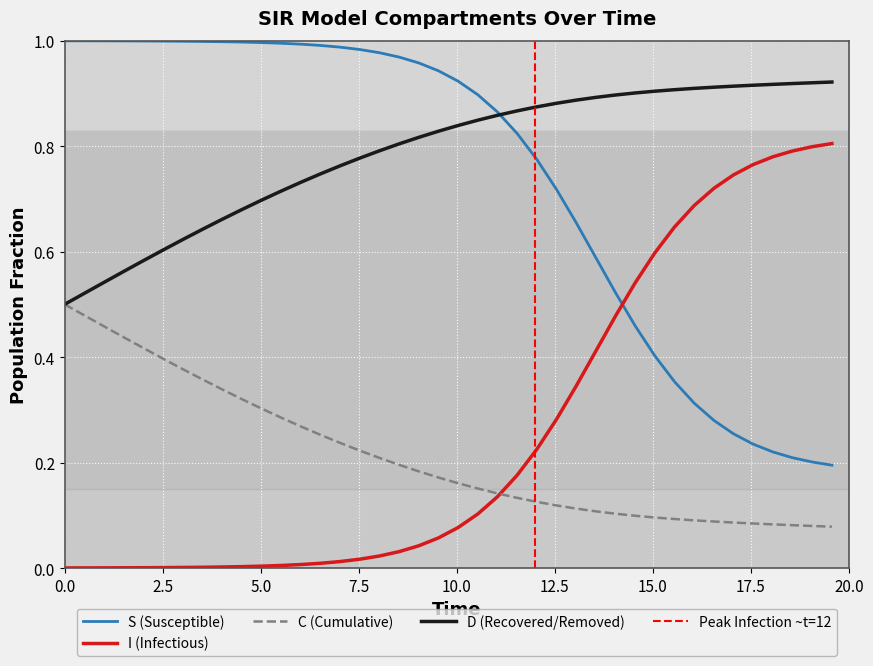

Rank the series by their maximum value, from lowest to highest.

C, I, D, S